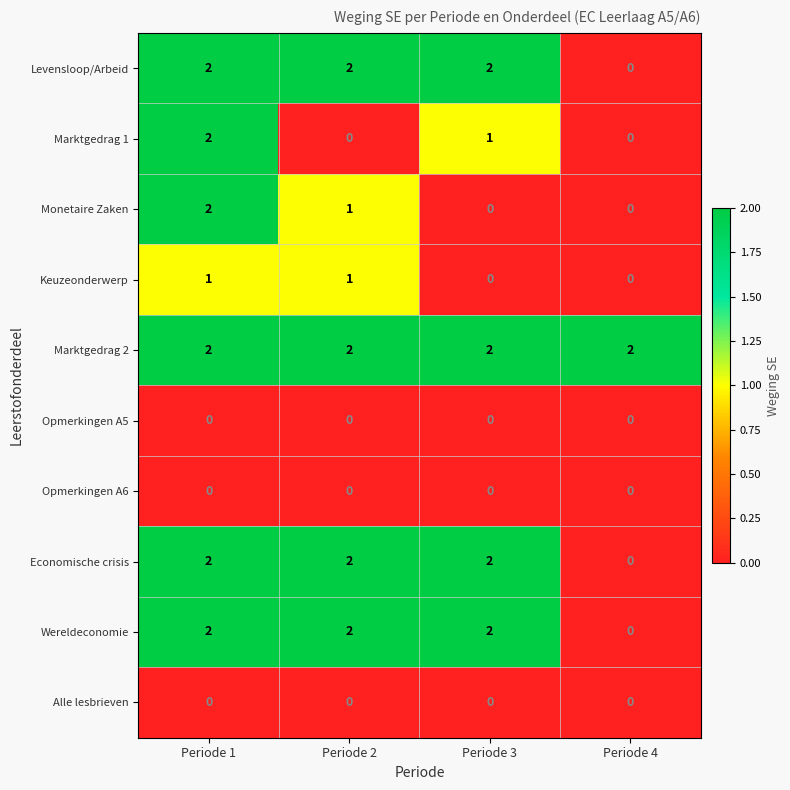

What is the maximum value shown in the chart?

2